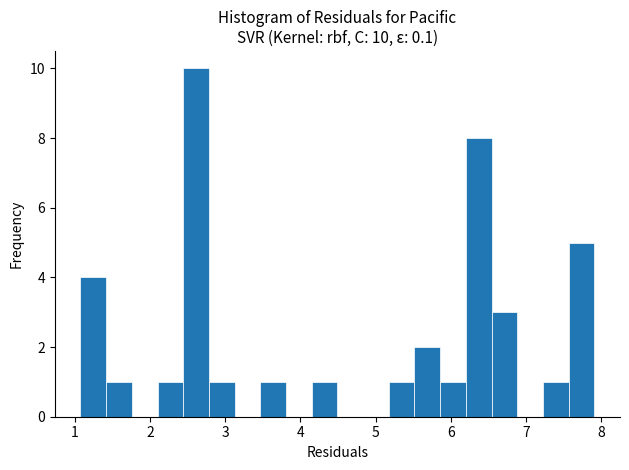

Around what value on the x-axis is the tallest bar? Give the approximate position of its centre, as read against the axis.

2.6